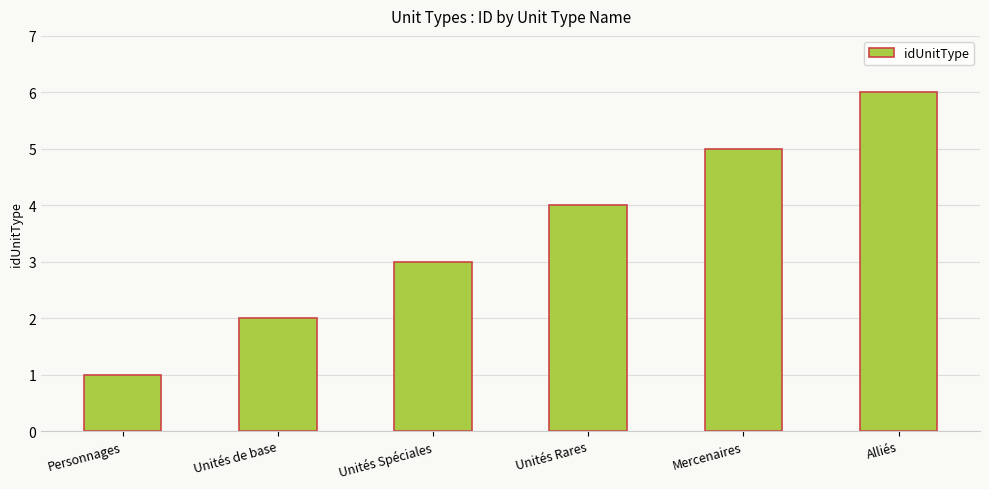

How many data points are less than 4?

3